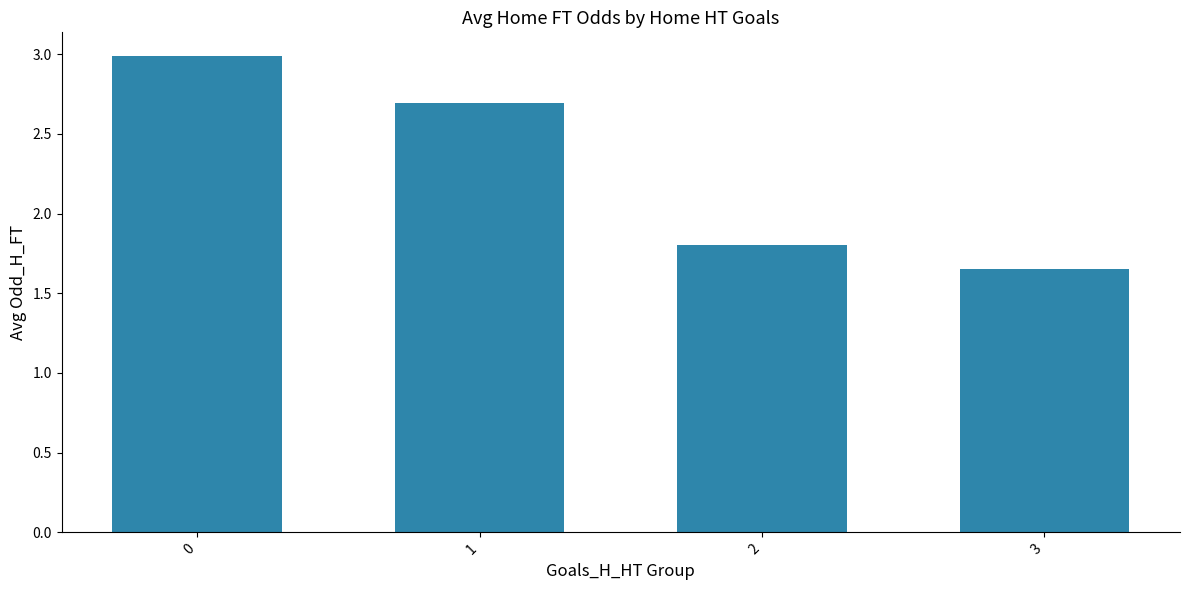

Read the value at 1.

2.7